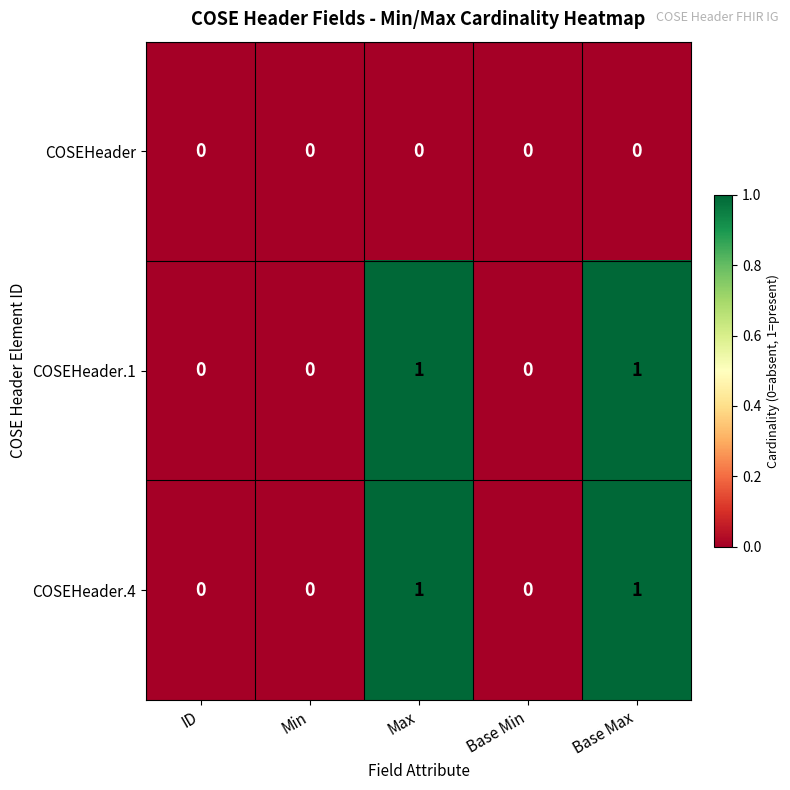

Is it true that COSEHeader.1 equals 0 at Base Min?

True